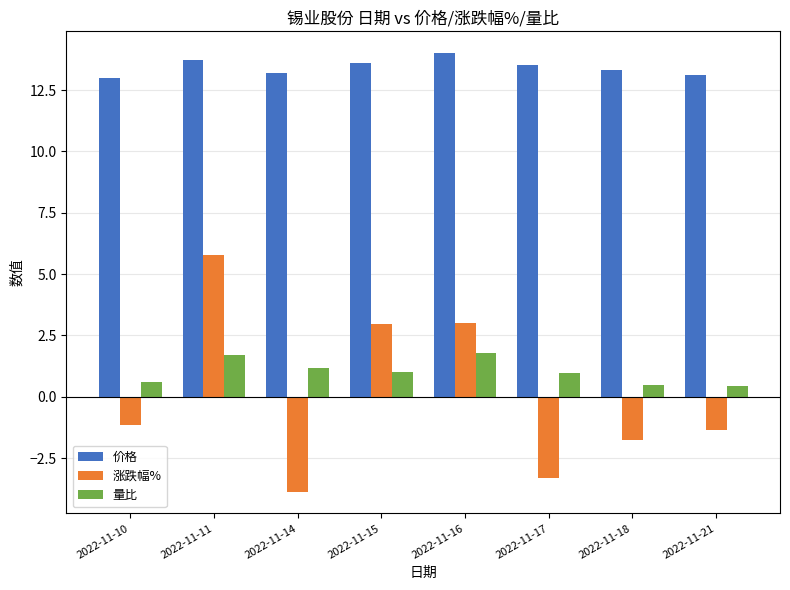

What is the sum of all 涨跌幅% values?

0.3